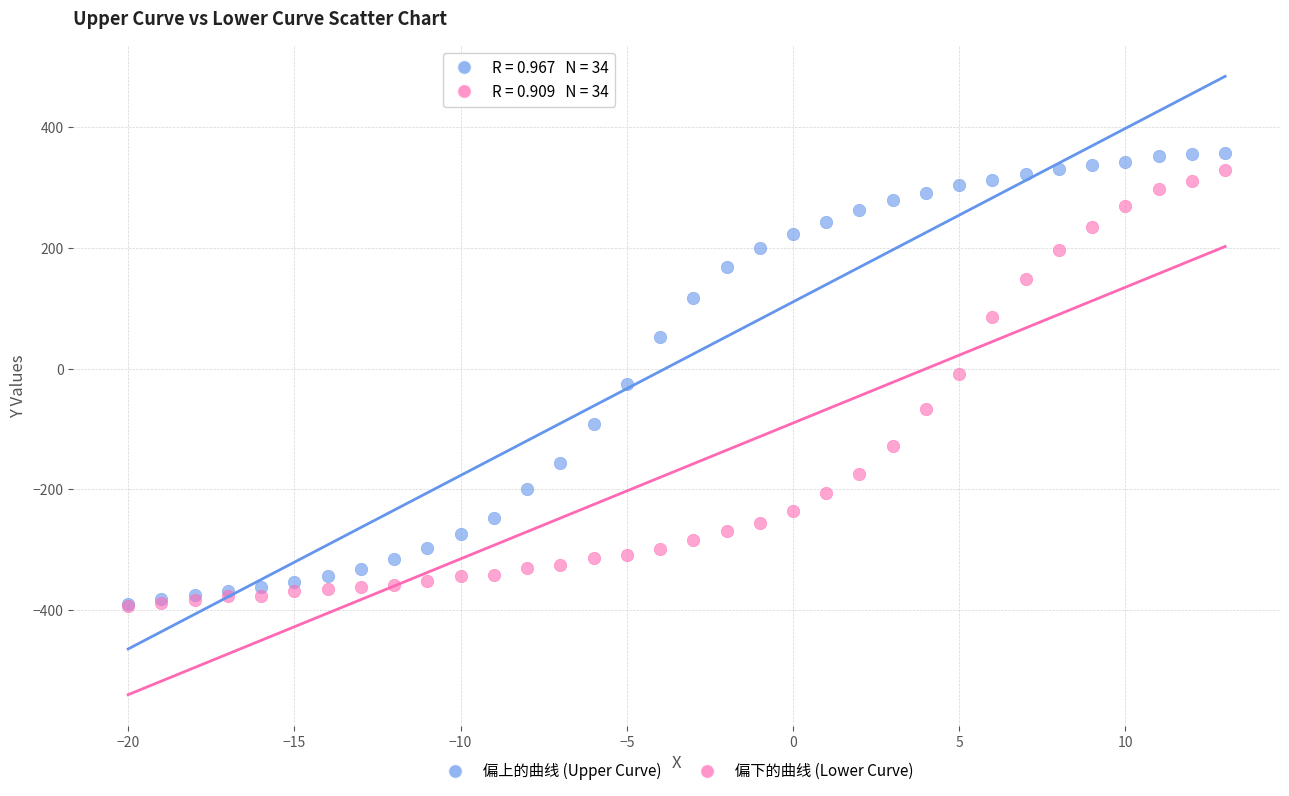

What are all the series names shown in the legend?

偏上的曲线 (Upper Curve), 偏下的曲线 (Lower Curve)